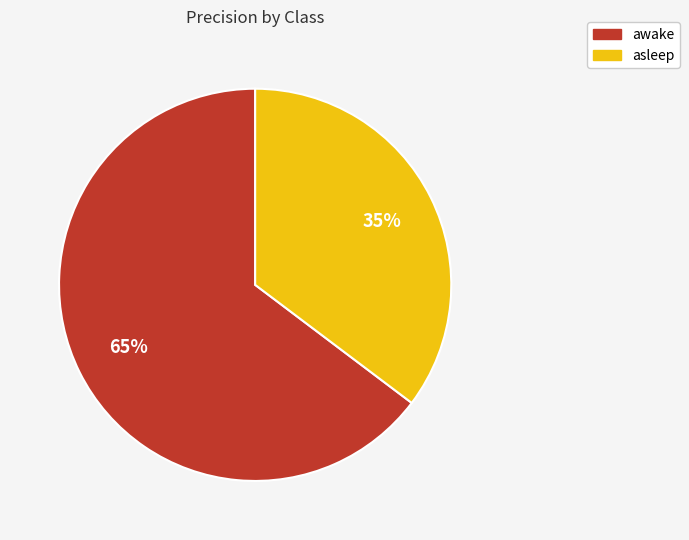

To the nearest percent, what percentage of the pie is asleep?

35%